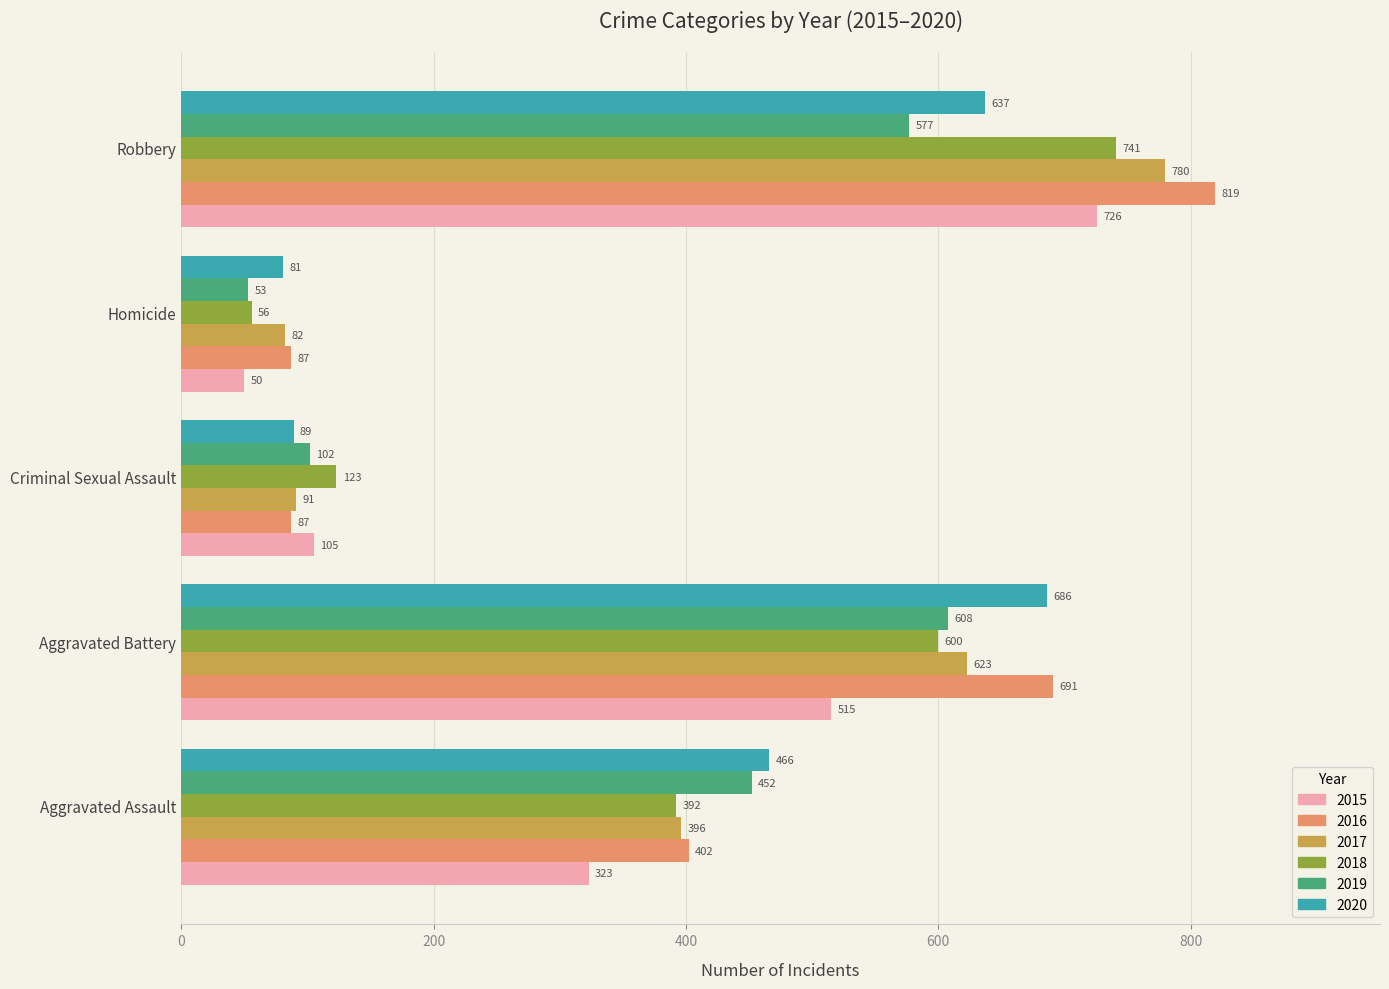

Count the number of categories in the chart.

5